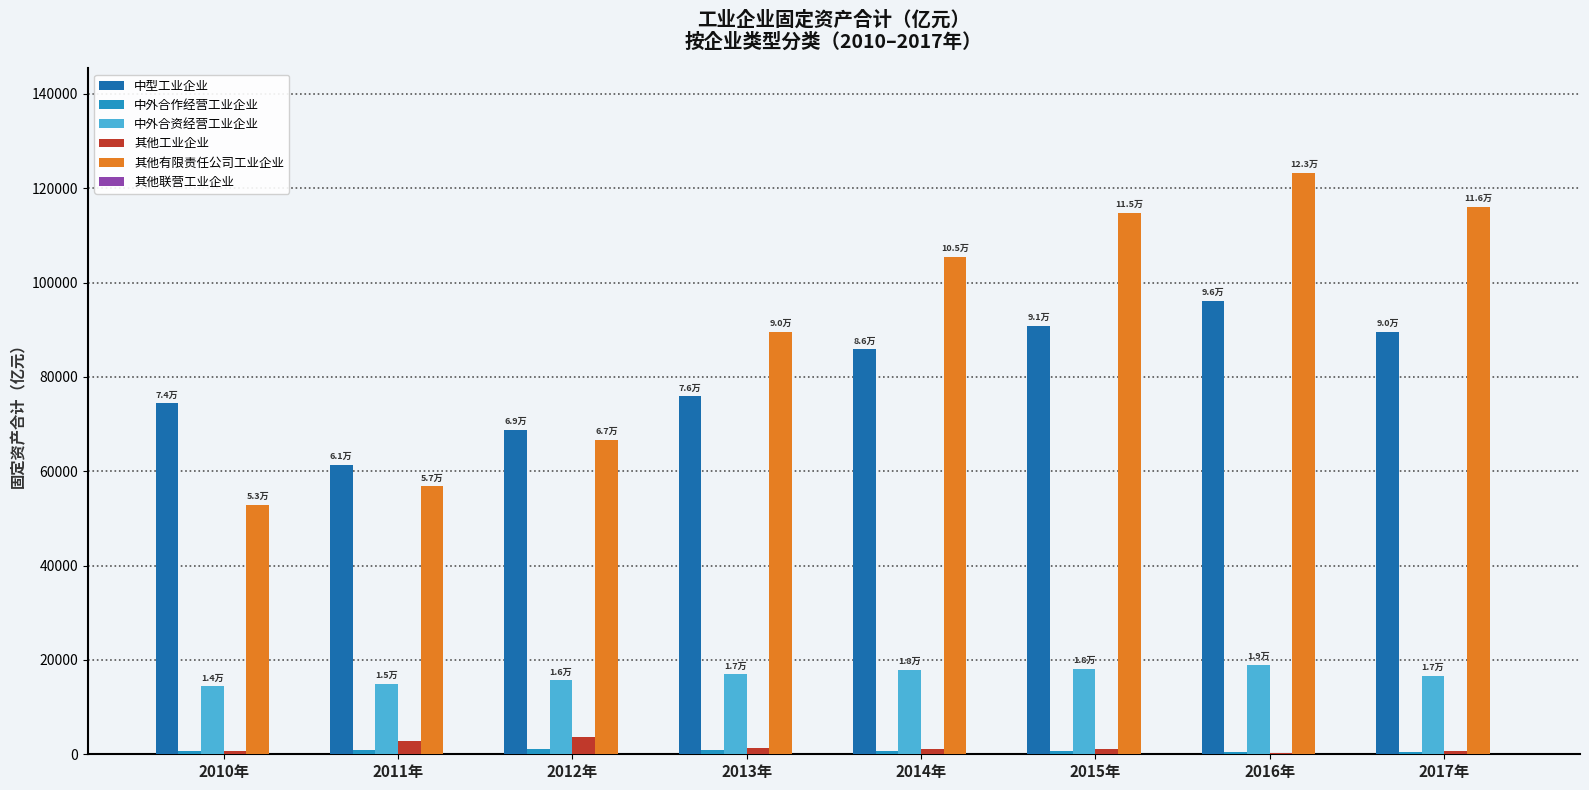

Which category has the highest value across all series?

2016年